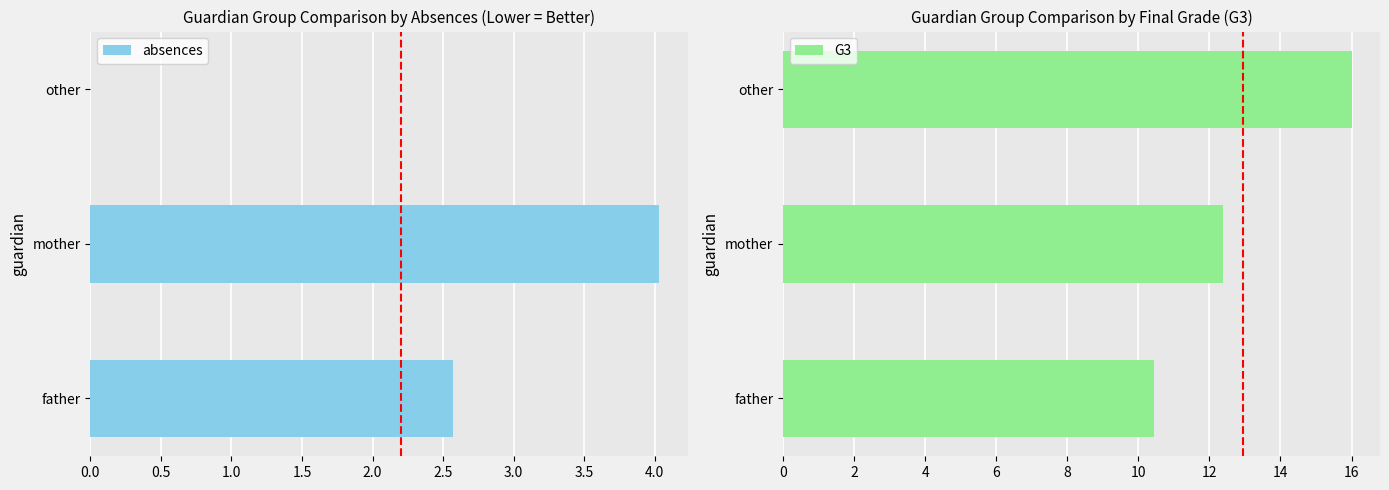

Which series has the largest total across all categories?

G3